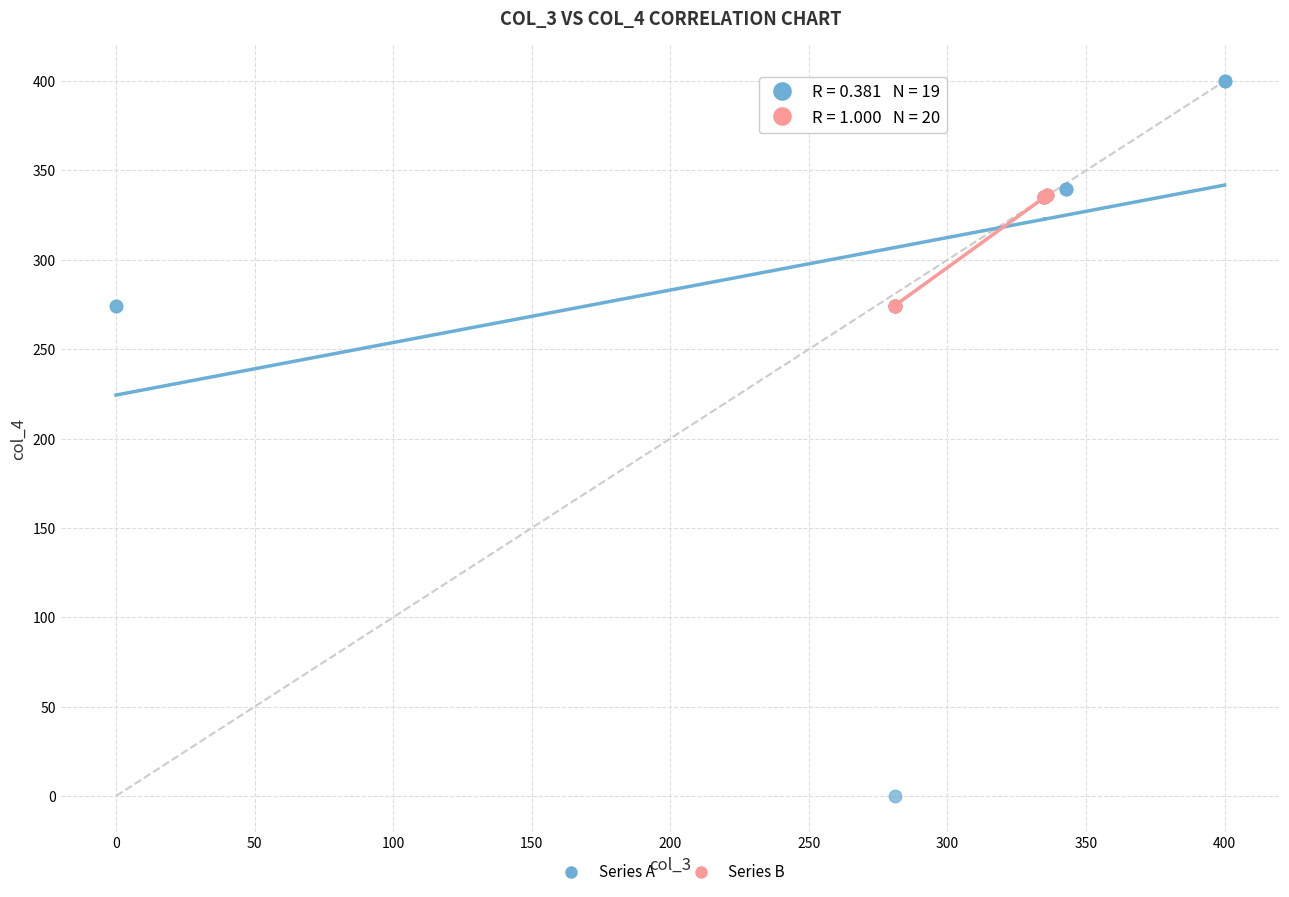

Which series reaches the maximum Y coordinate?

Series A